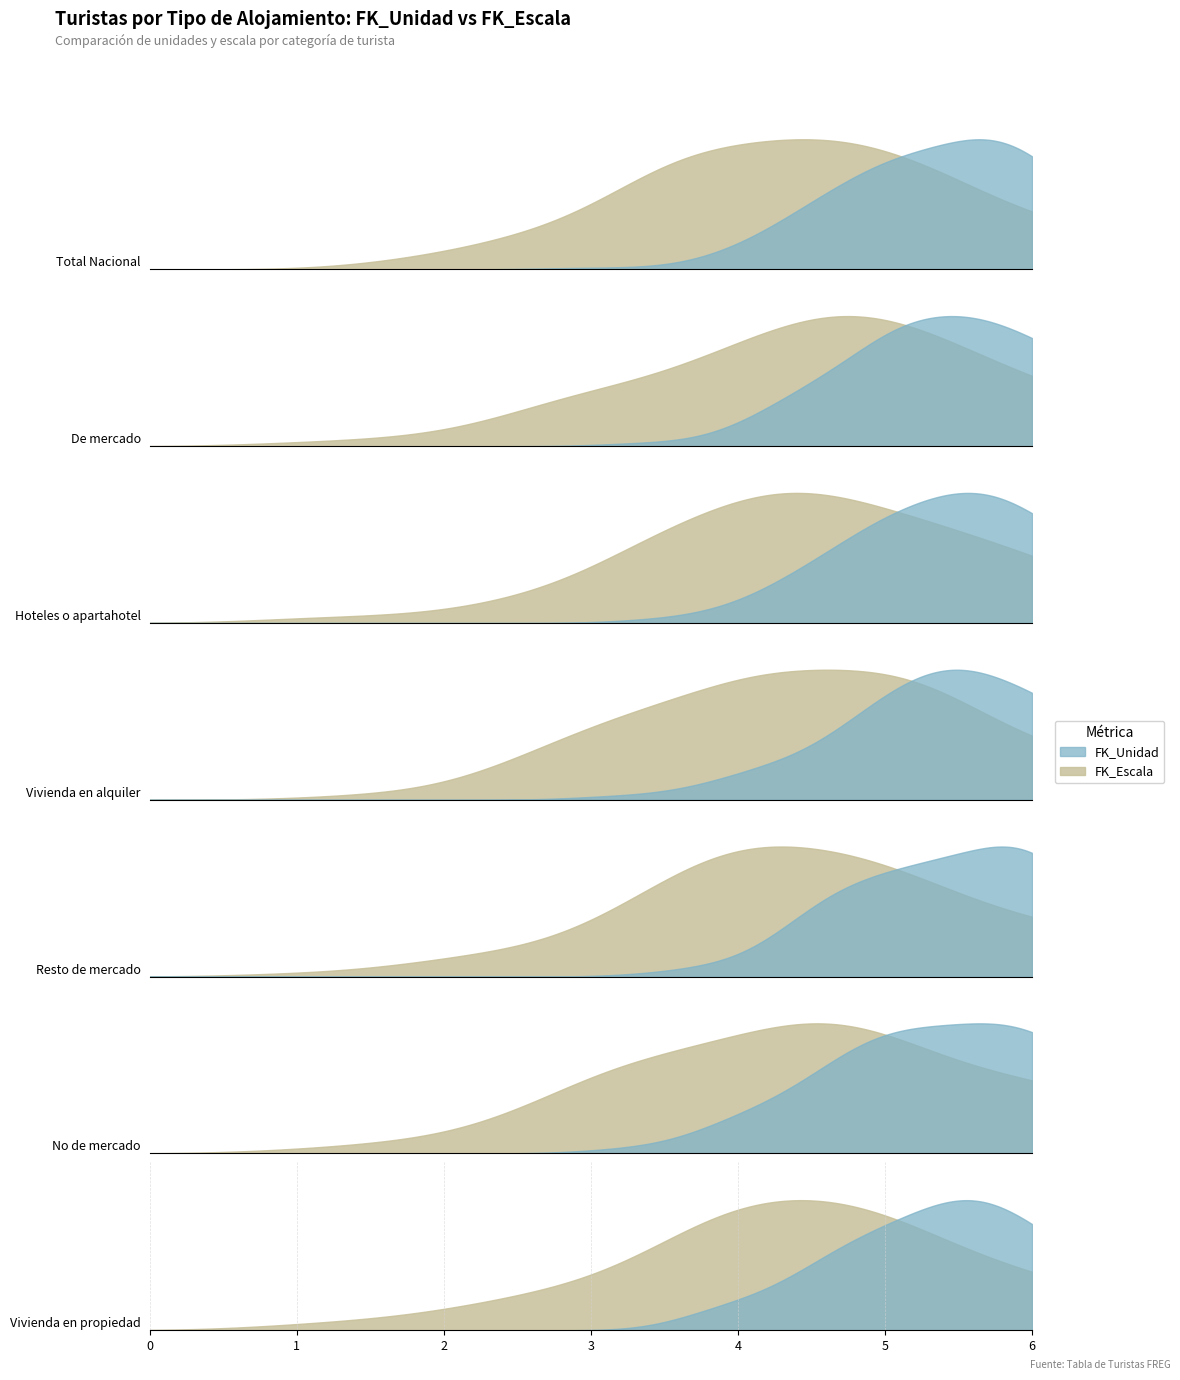

True or false: FK_Unidad and FK_Escala cross at least once.

False